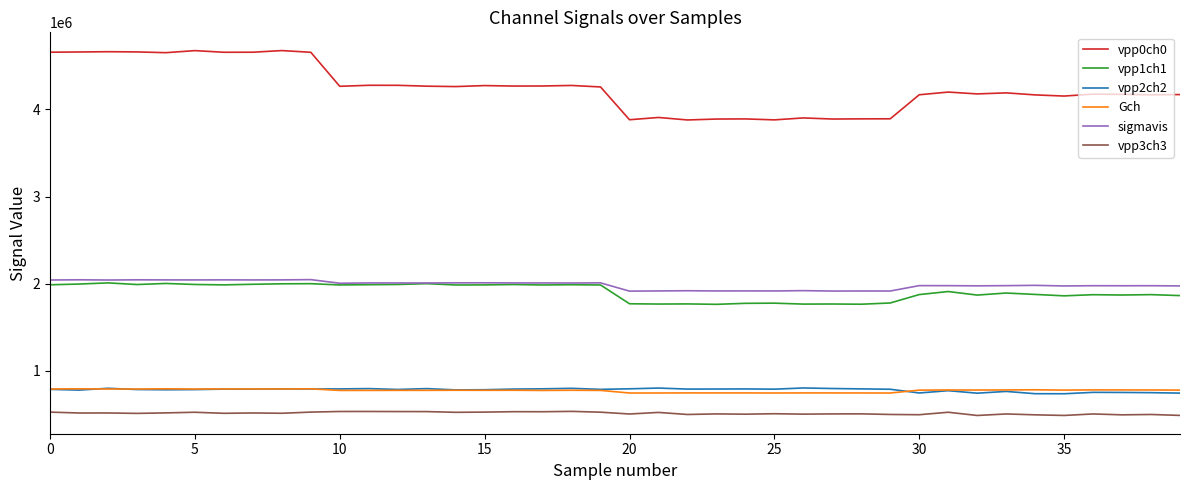

True or false: vpp3ch3 and vpp1ch1 cross at least once.

False